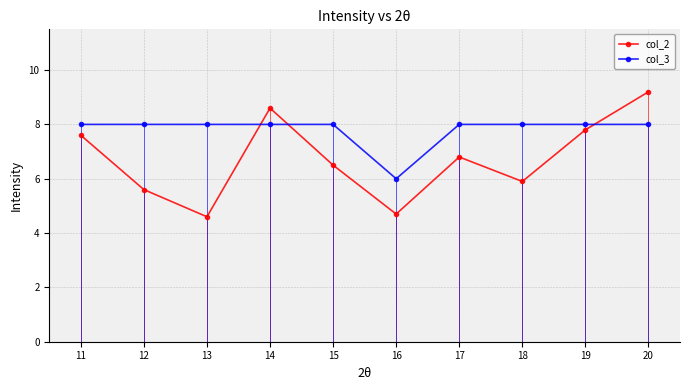

Read the col_3 value at 20.

8.0